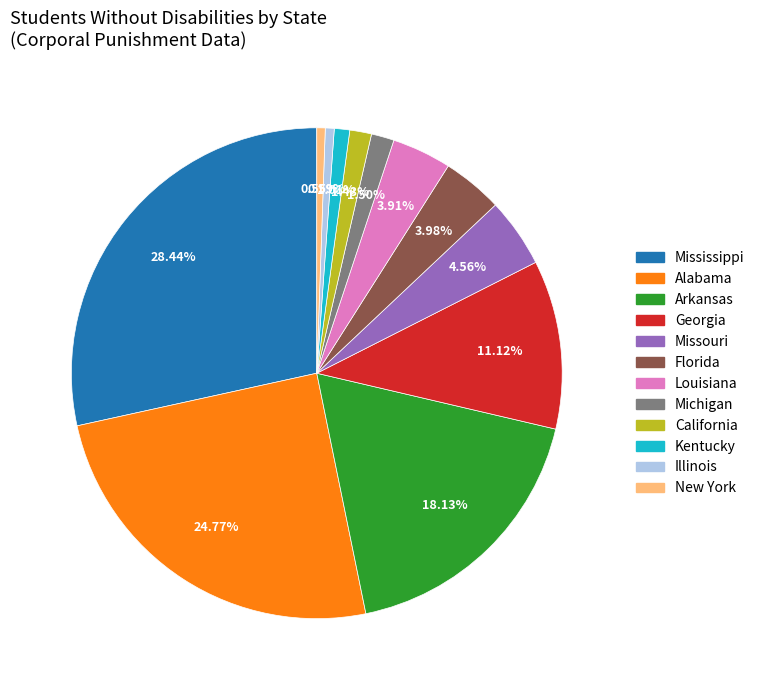

Is it true that California is 1% of the pie?

True